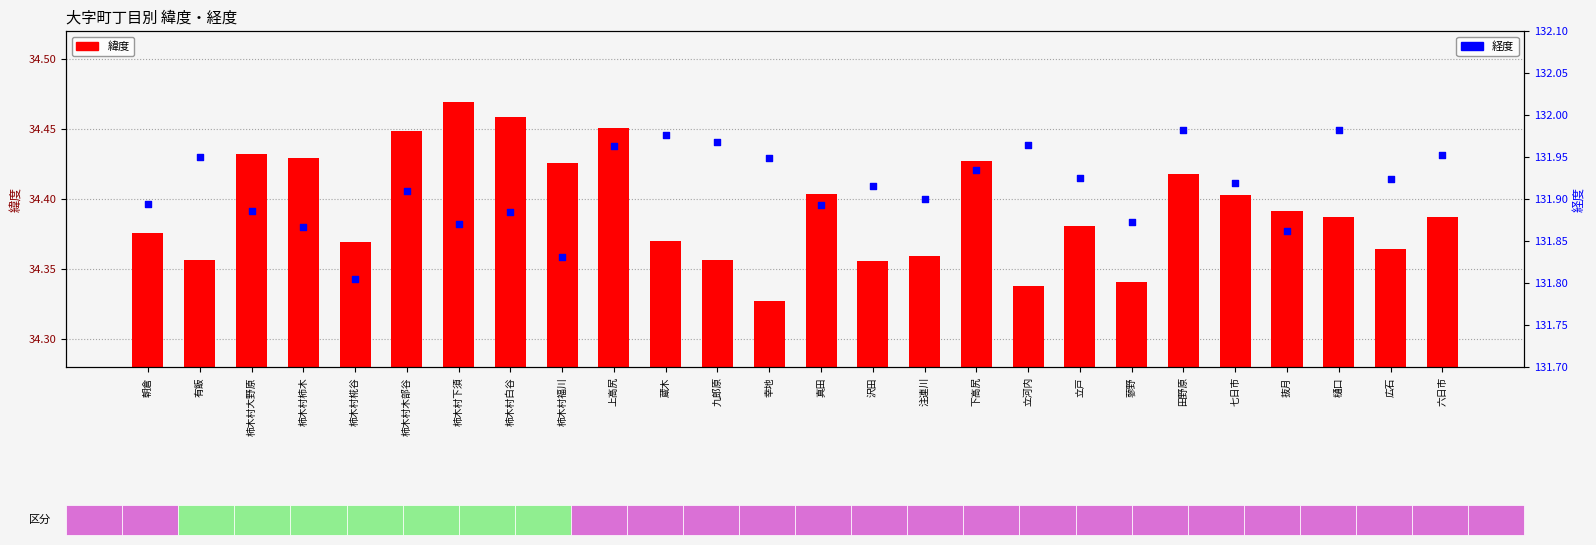

Which series has the widest spread of Y values?

経度